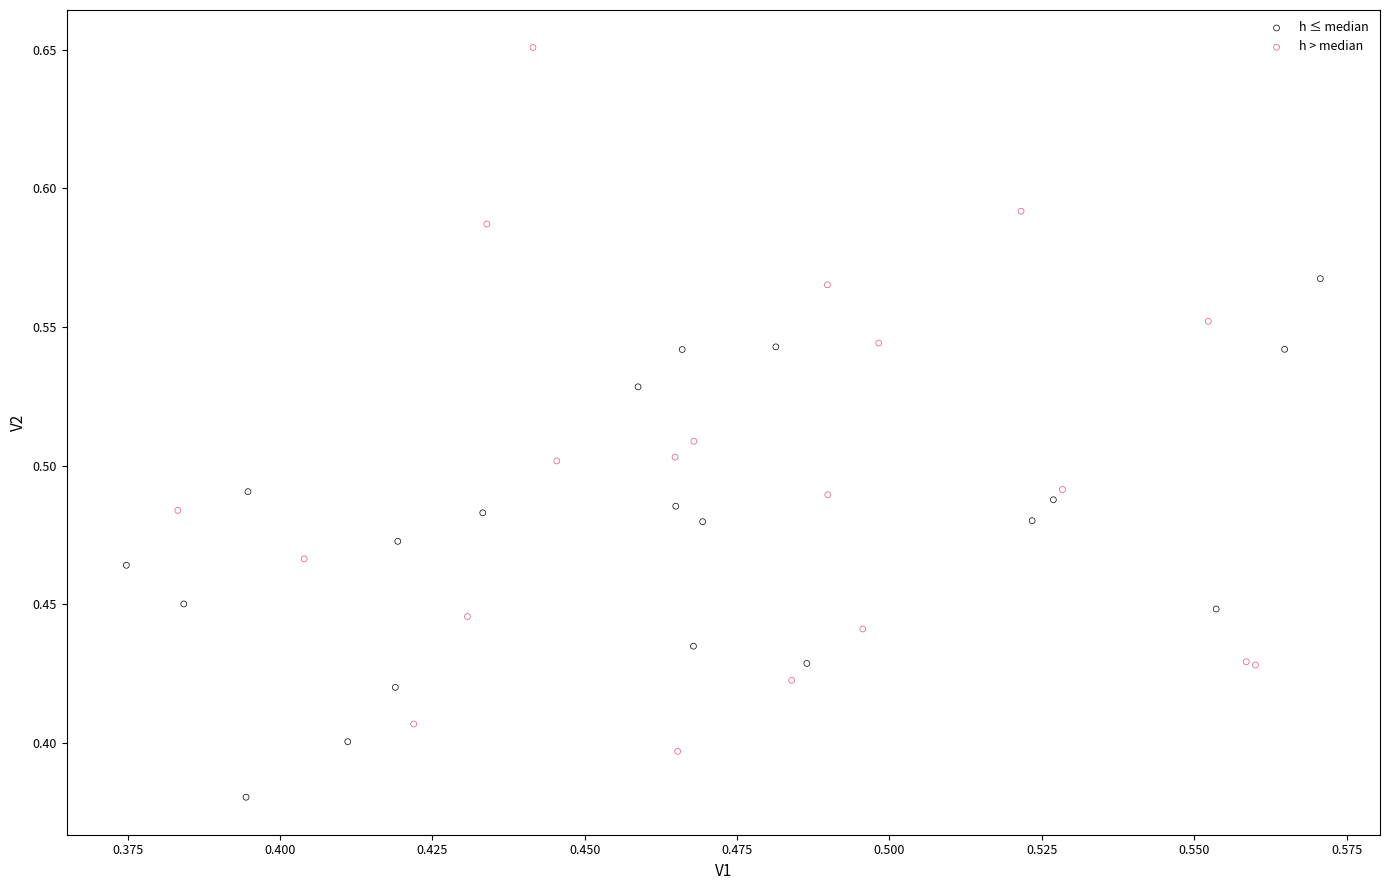

Which series has the widest spread of Y values?

h > median